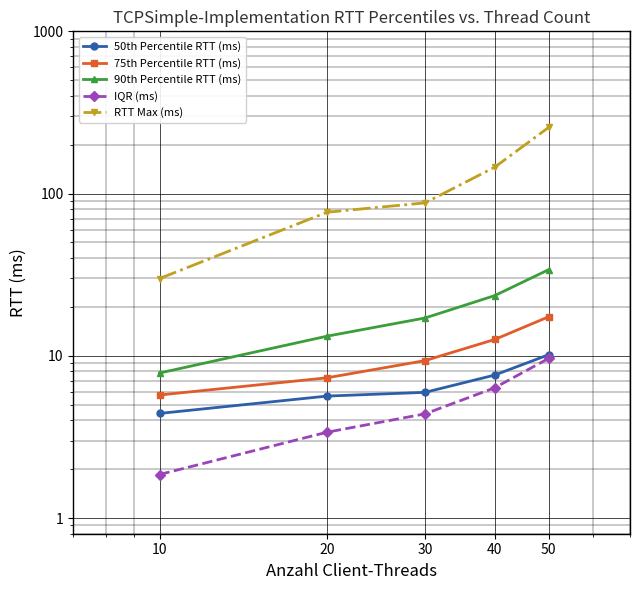

Reading left to right, extract all data points from this chart.

50th Percentile RTT (ms): 4.4	5.6	6.0	7.6	10.2
75th Percentile RTT (ms): 5.7	7.3	9.3	12.6	17.4
90th Percentile RTT (ms): 7.8	13.2	17.1	23.5	34.0
IQR (ms): 1.9	3.4	4.4	6.3	9.6
RTT Max (ms): 29.9	76.7	87.7	145.4	255.7